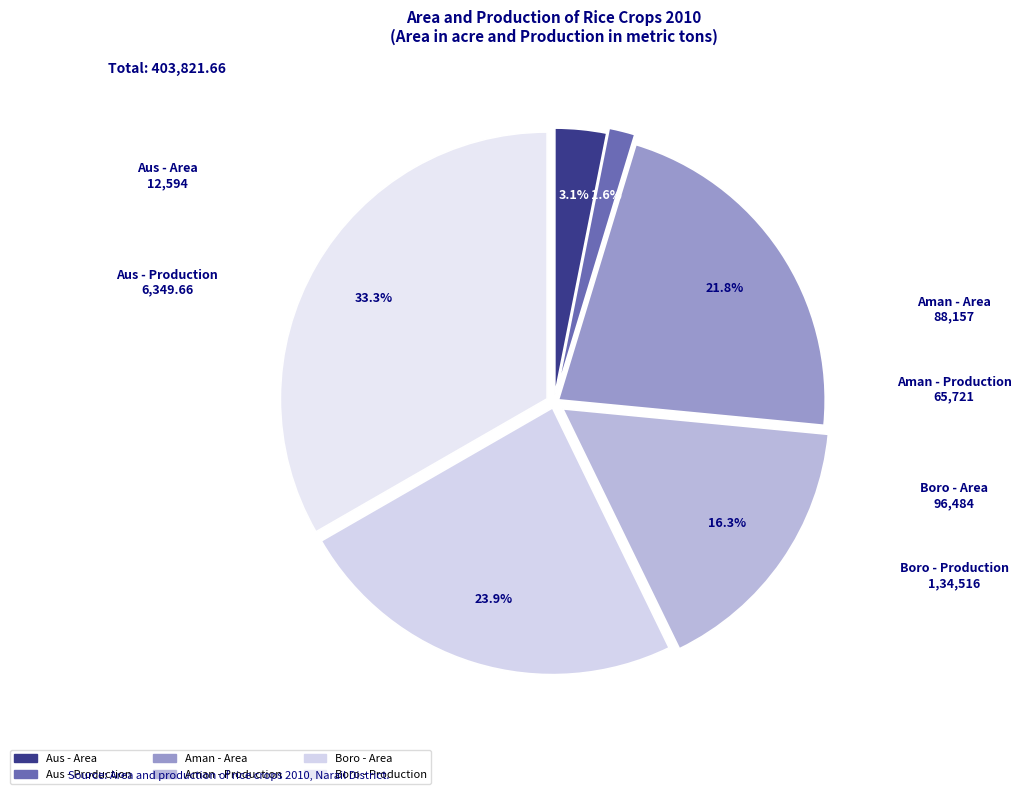

How many segments does this pie chart have?

6